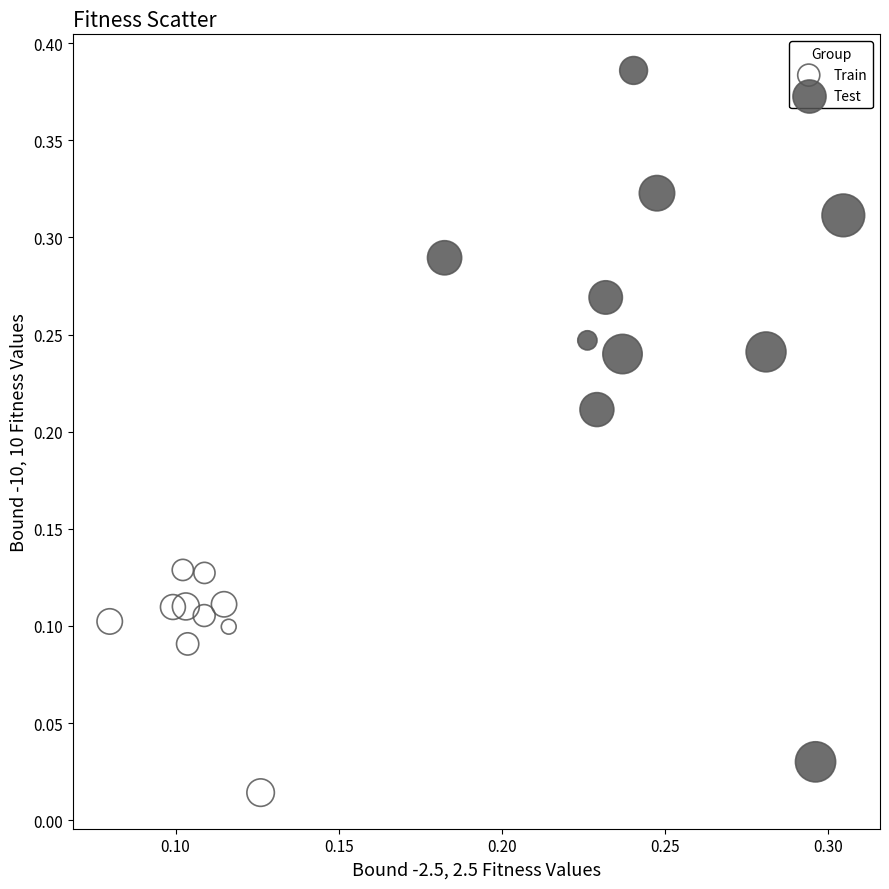

Which series reaches the maximum Y coordinate?

Test